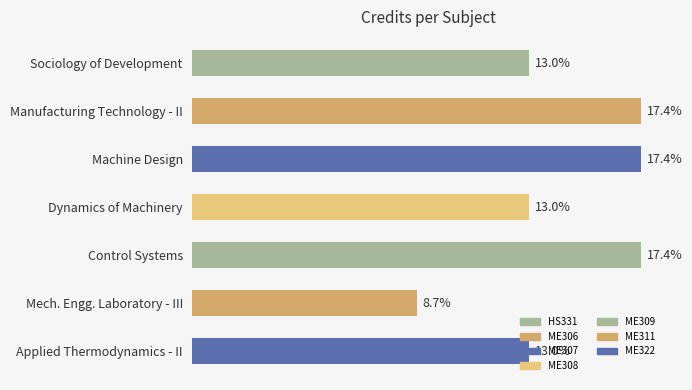

Does the chart contain any negative values?

No